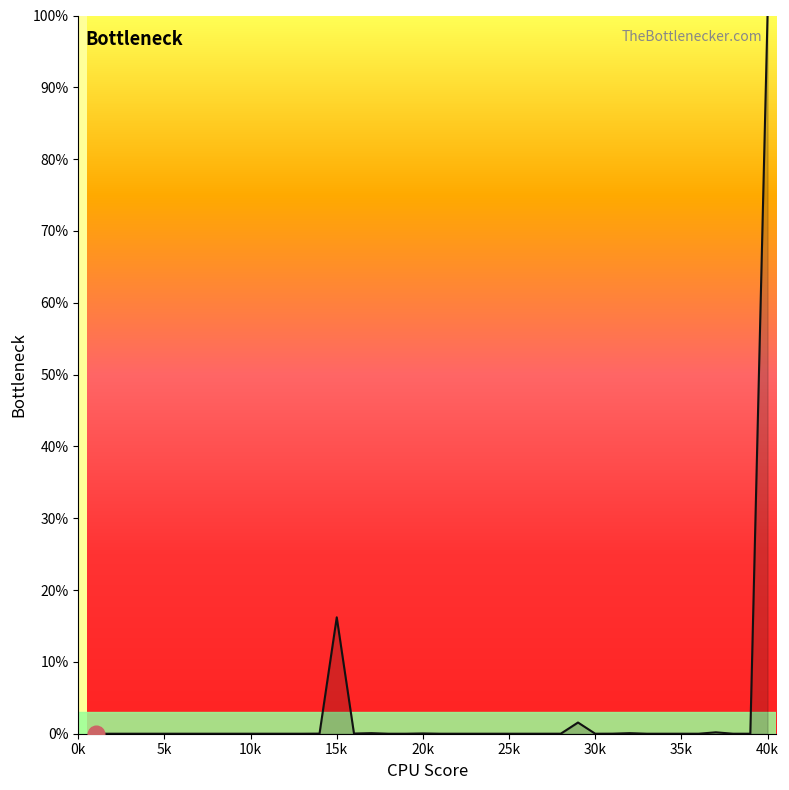

What is the greatest value displayed?

100.0